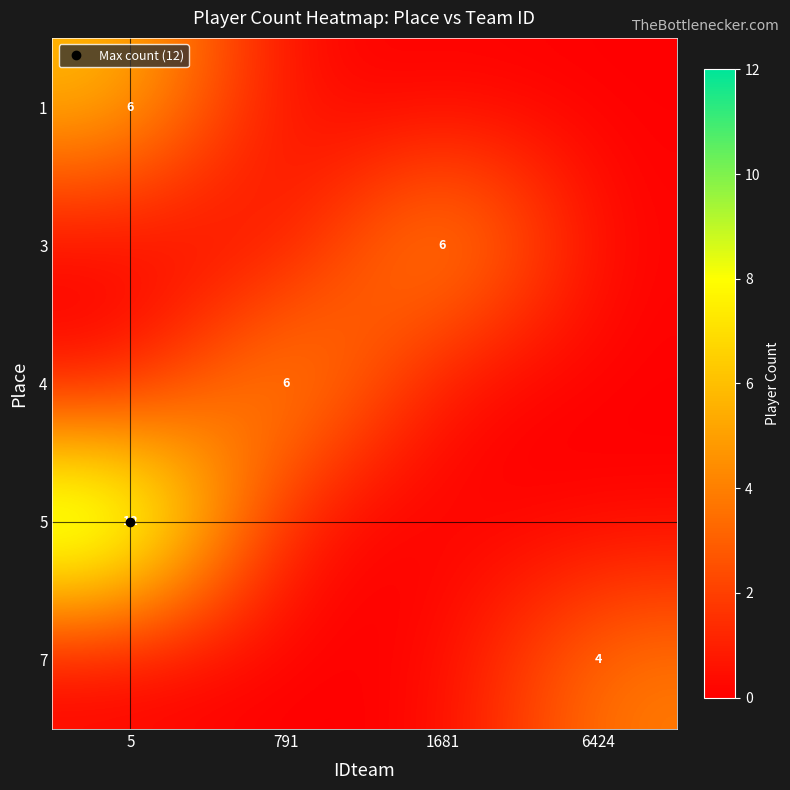

Is the value of 1 at 6424 greater than the value of 4 at 5?

No